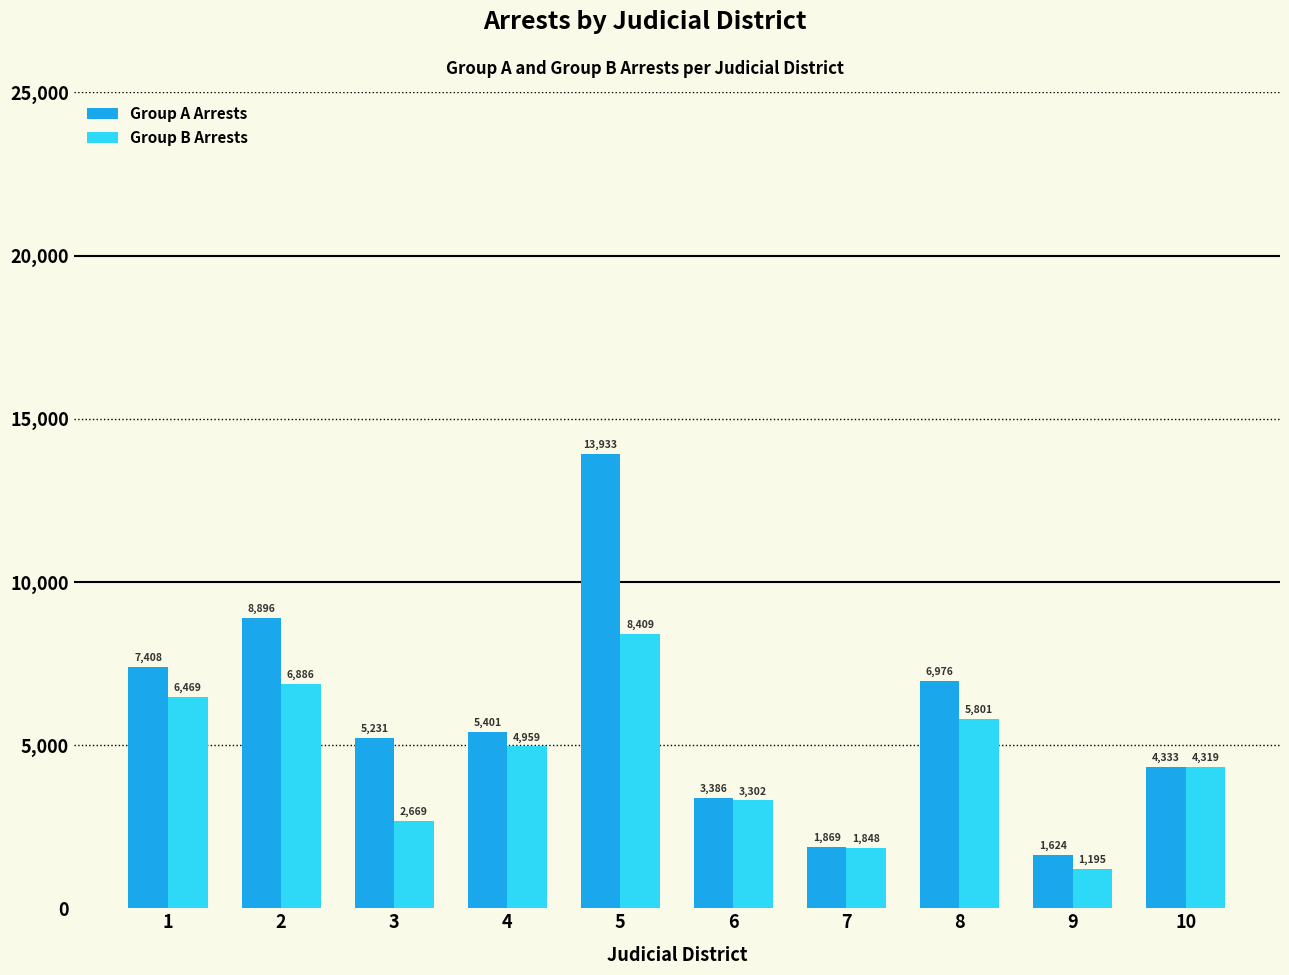

At how many categories does at least one series exceed 4517?

6